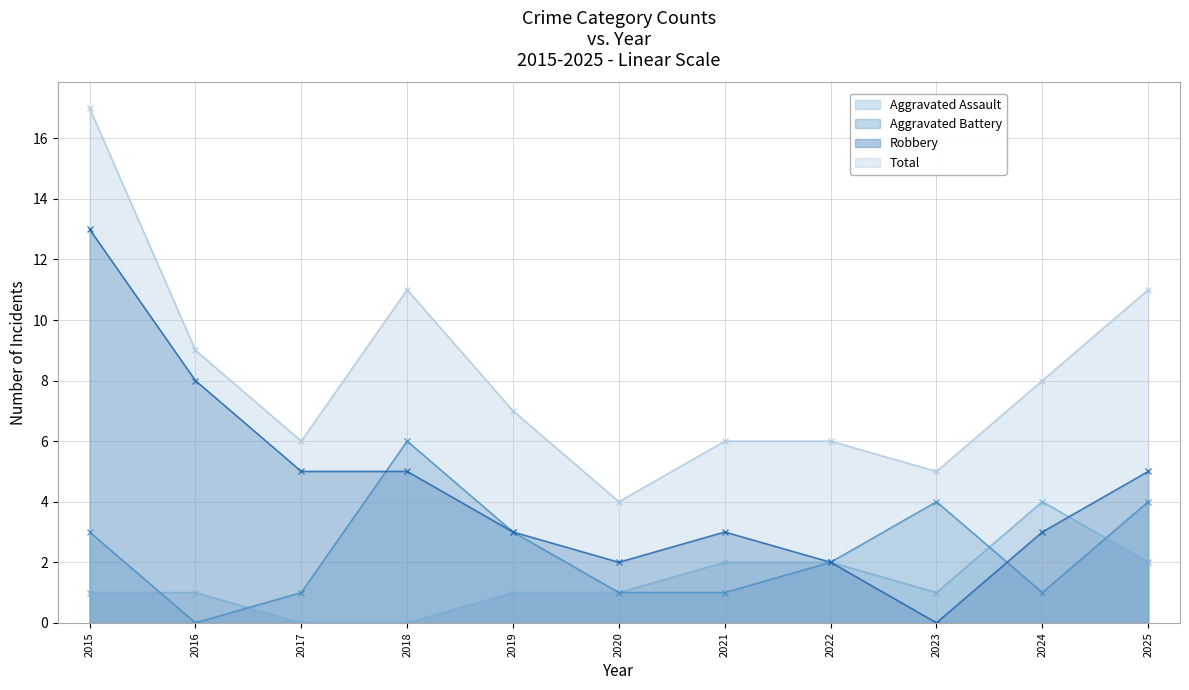

Where is the first local maximum for Robbery?

2021